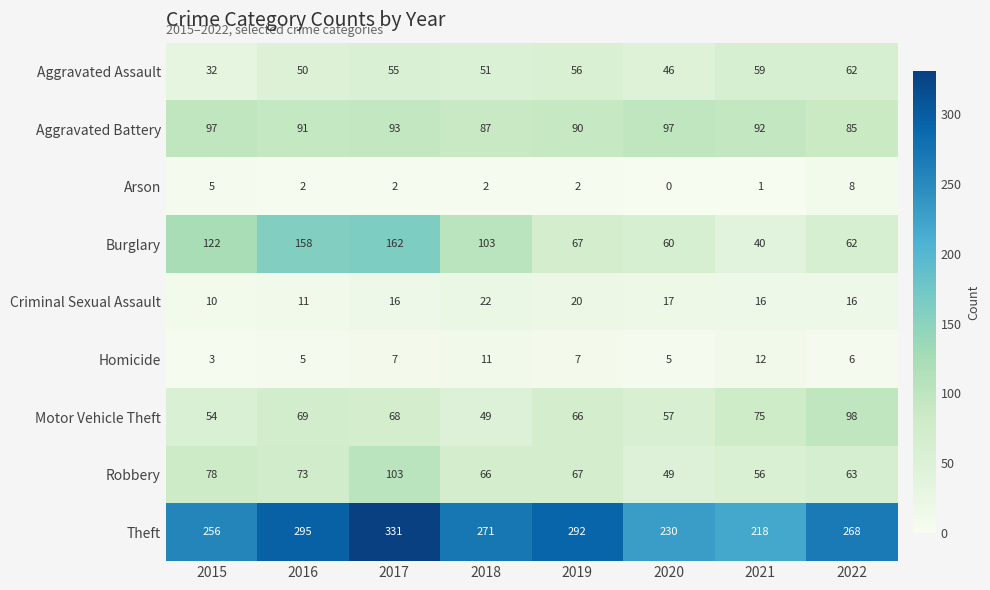

True or false: Motor Vehicle Theft has a value of 121 at 2021.

False